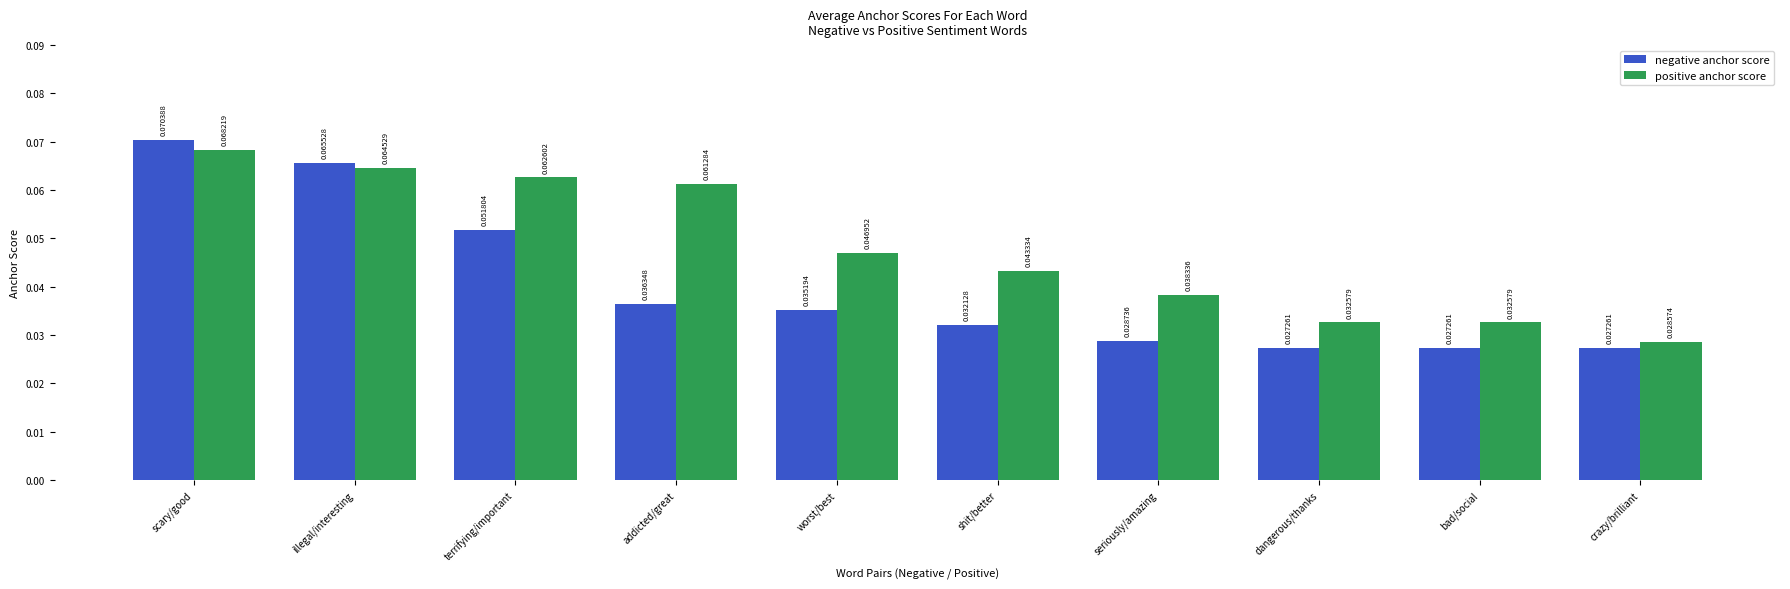

Which series has the widest spread of values?

negative anchor score